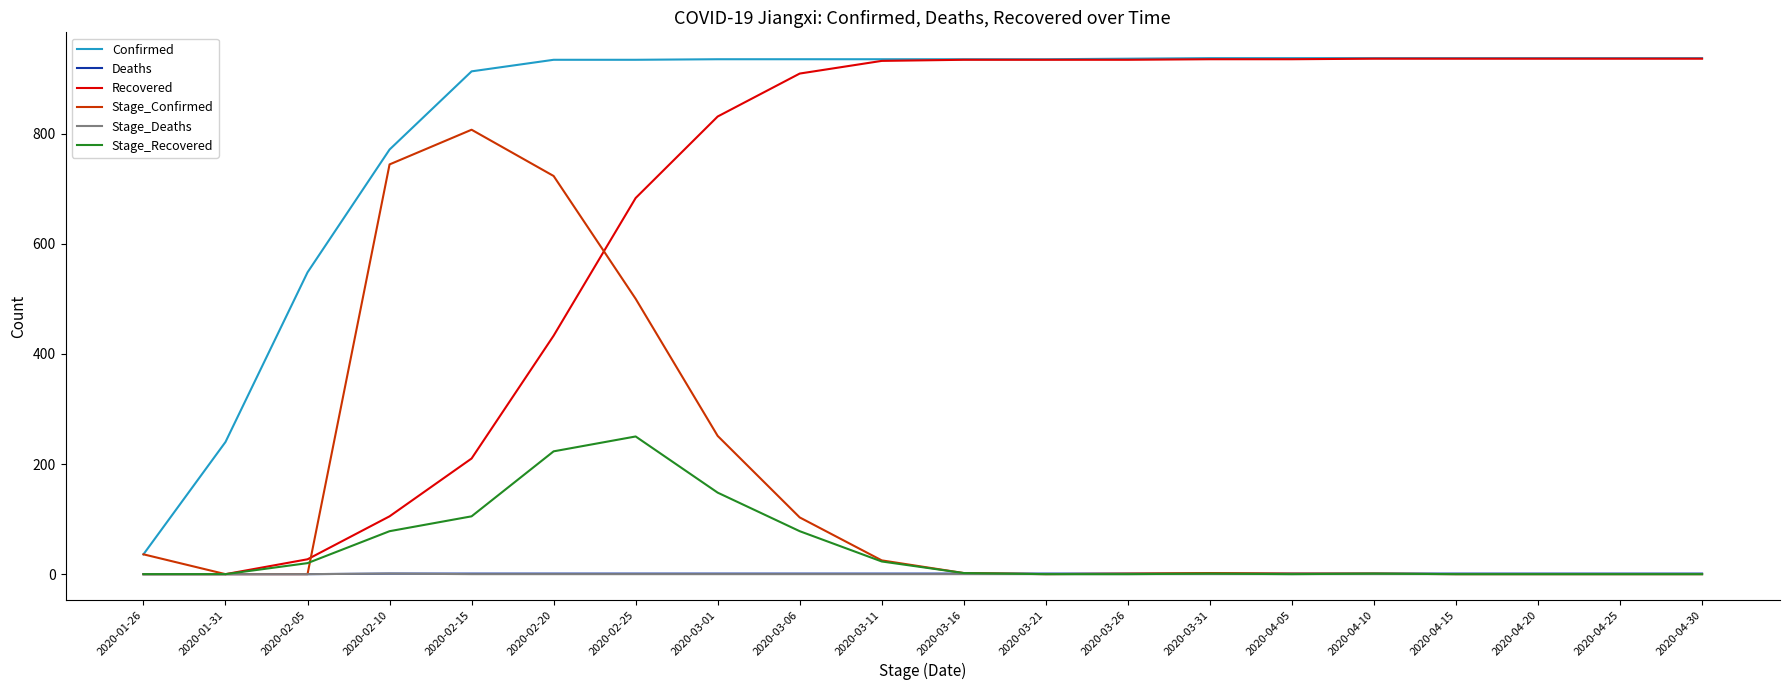

Which category has the highest value in the Stage_Confirmed series?

2020-02-15